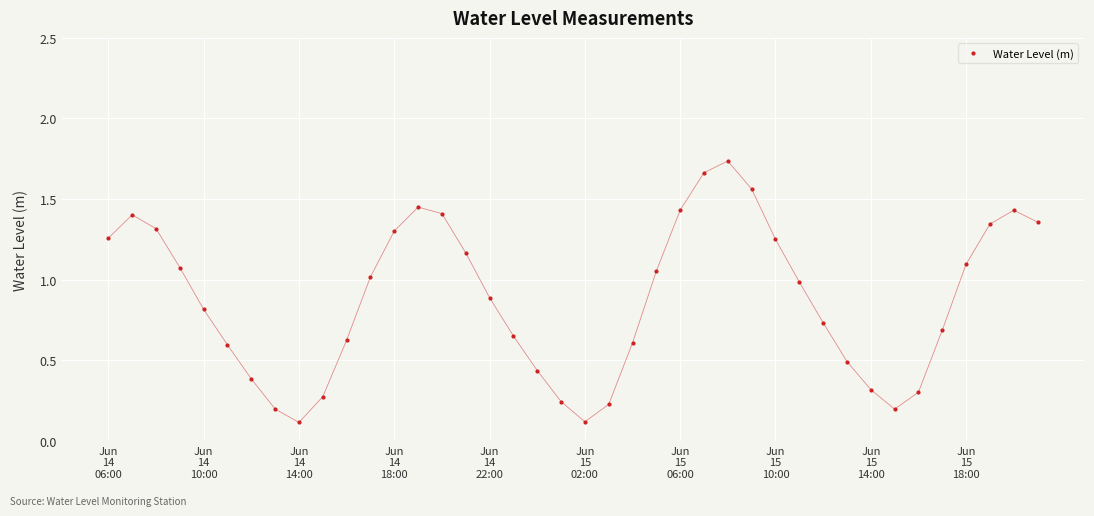

What is the smallest value displayed?

0.1